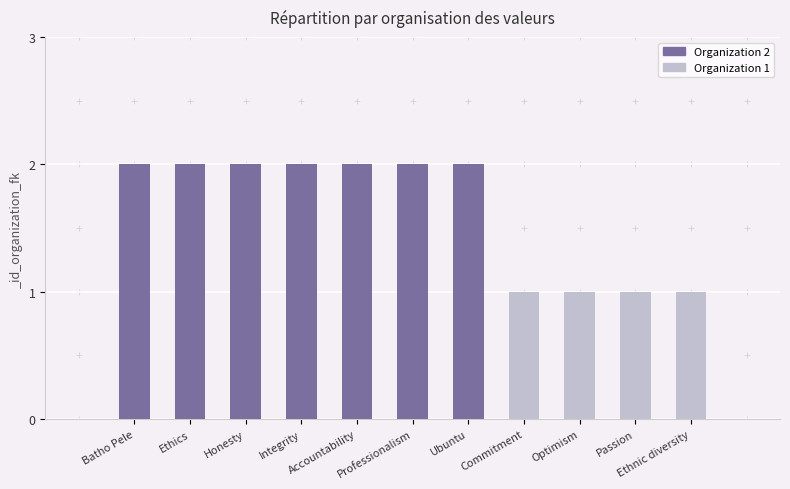

True or false: the data shows 3 at Ethics.

False